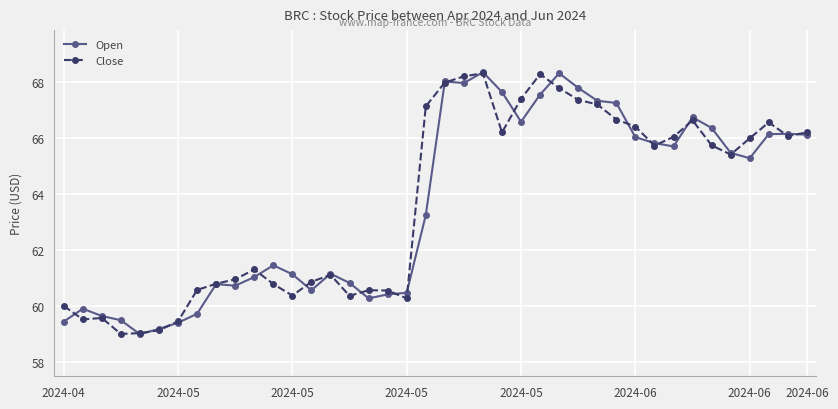

True or false: Open has more than 2 points higher than both neighbors.

True